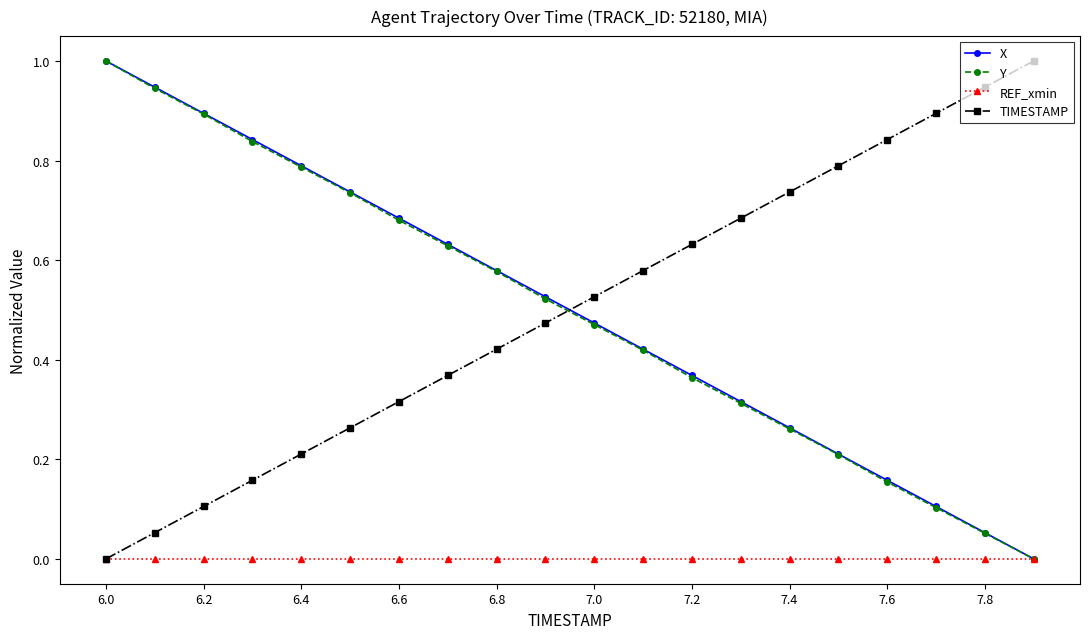

What is the highest value of the Y series?

1.0